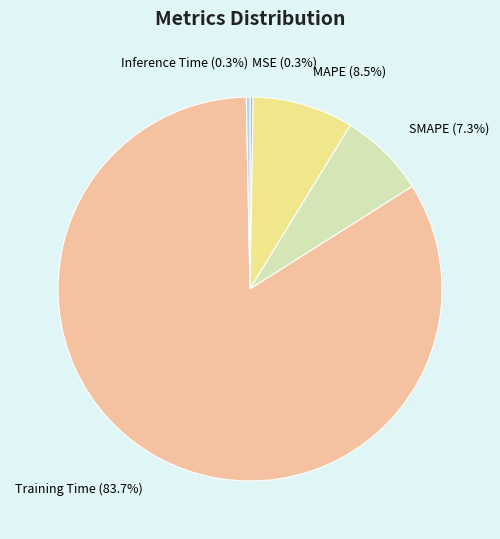

Does Inference Time represent more than half of the total?

No